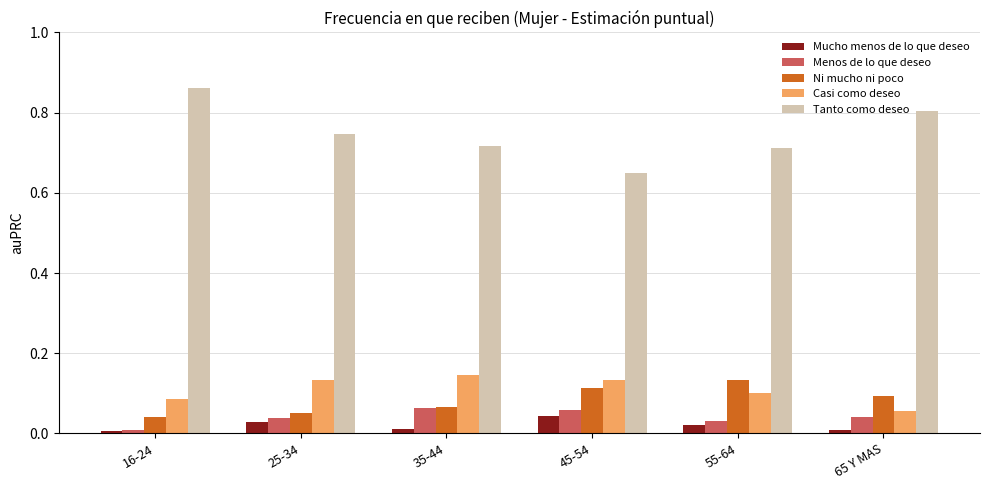

Which series has the widest spread of values?

Tanto como deseo